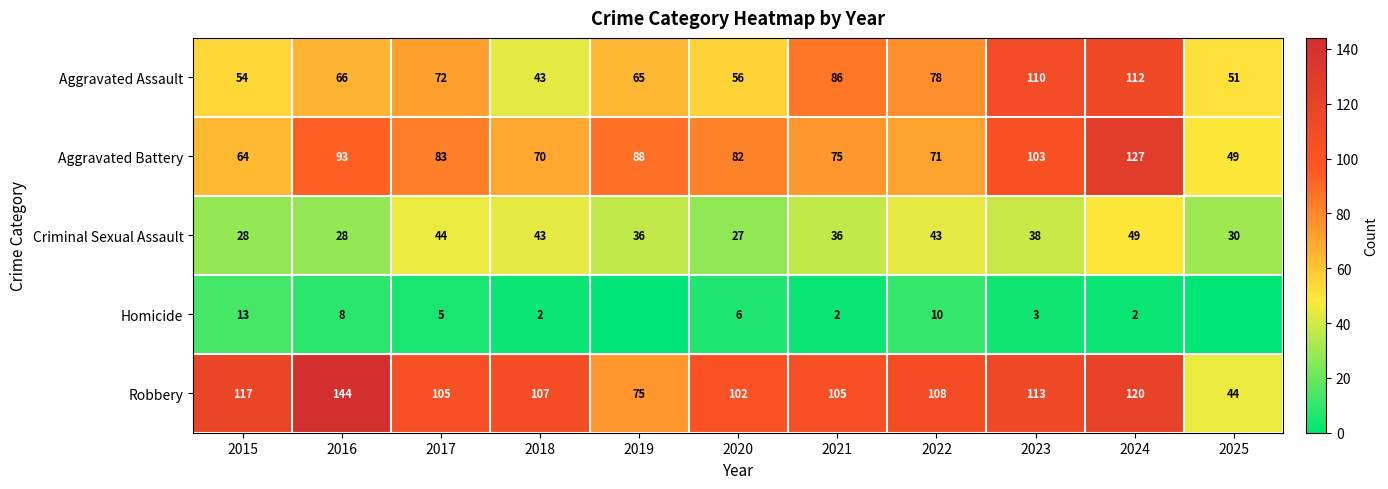

List the labels in order of Aggravated Assault value, smallest first.

2018, 2025, 2015, 2020, 2019, 2016, 2017, 2022, 2021, 2023, 2024